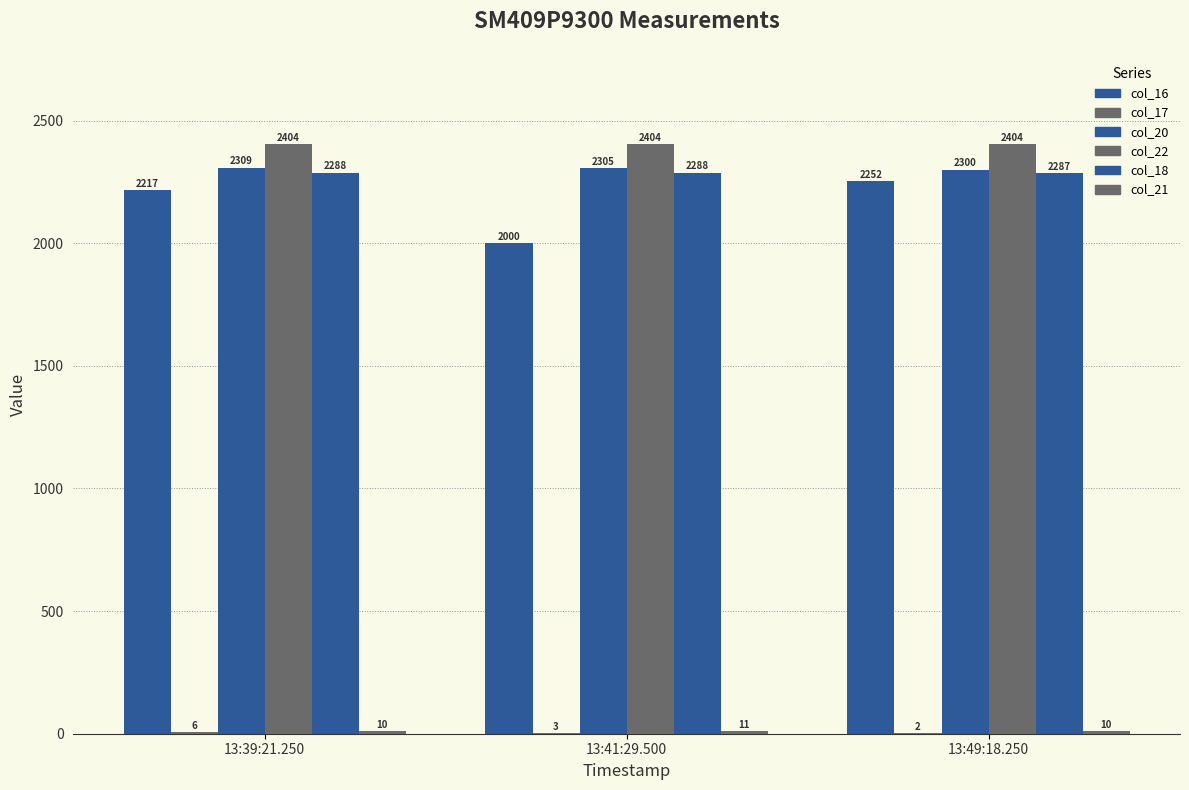

Reading right to left, transcribe all the data shown in this chart.

col_16: 2252	2000	2217
col_17: 2	3	6
col_20: 2300	2305	2309
col_22: 2404	2404	2404
col_18: 2287	2288	2288
col_21: 10	11	10